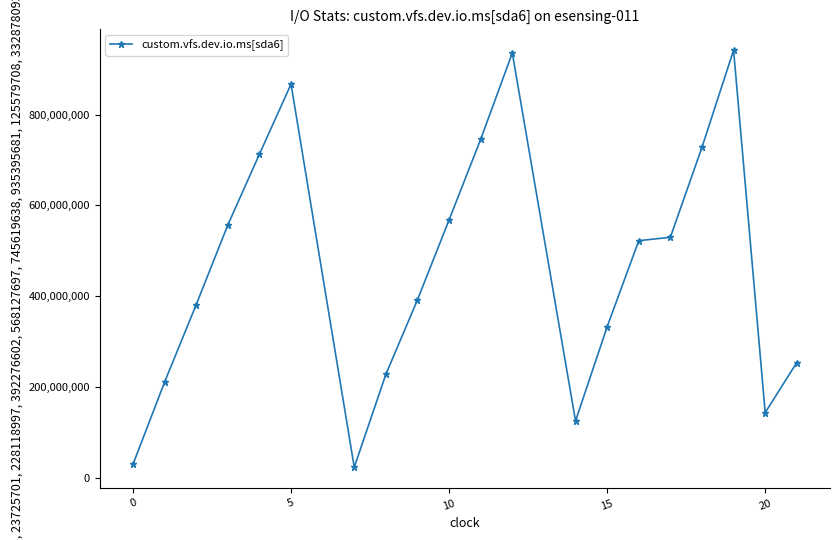

What is the value of the 15th point from the left?

522342407